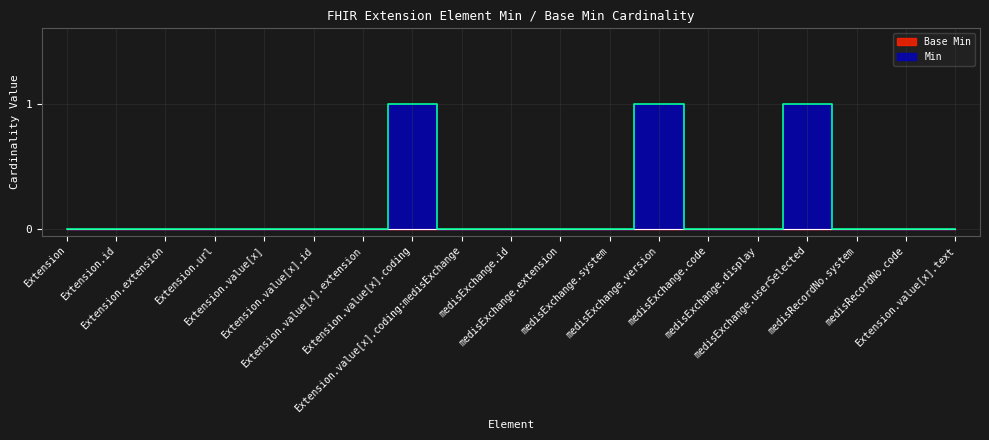

What position from the right is Extension.url?

16